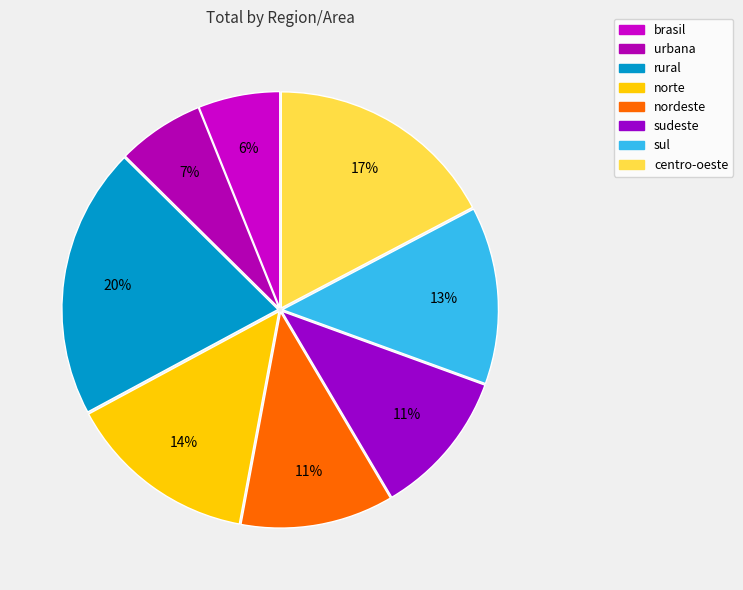

Do brasil and norte together represent more than half of the pie?

No